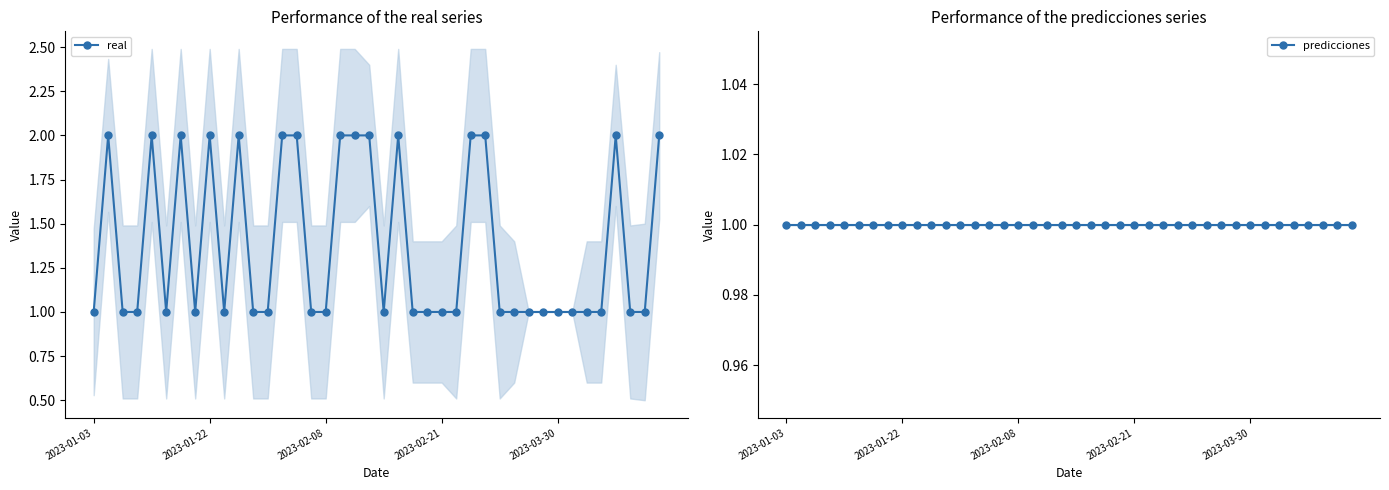

True or false: real has a value of 2 at 17.

True